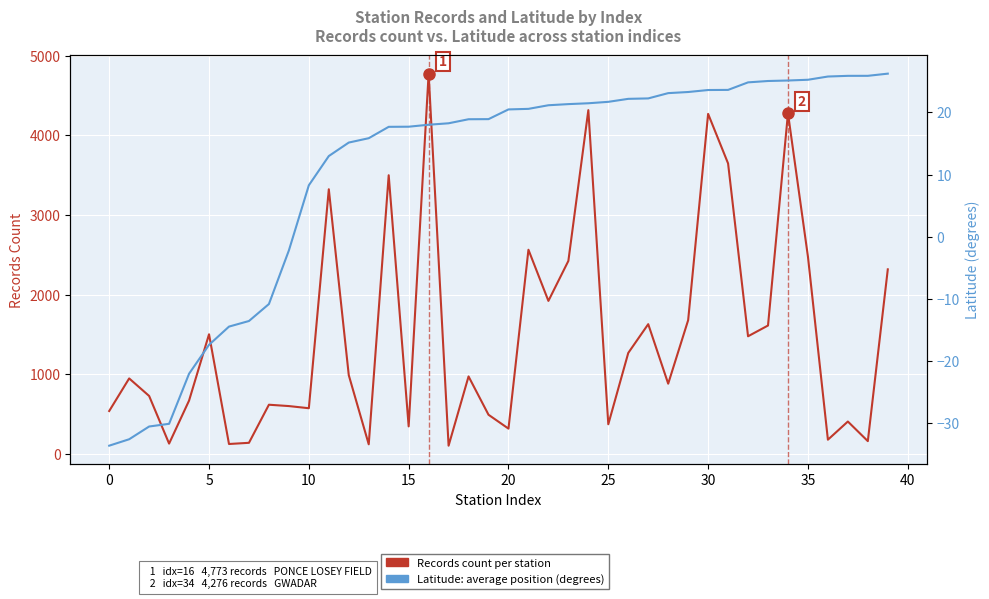

At which category does the chart reach its peak across all series?

16